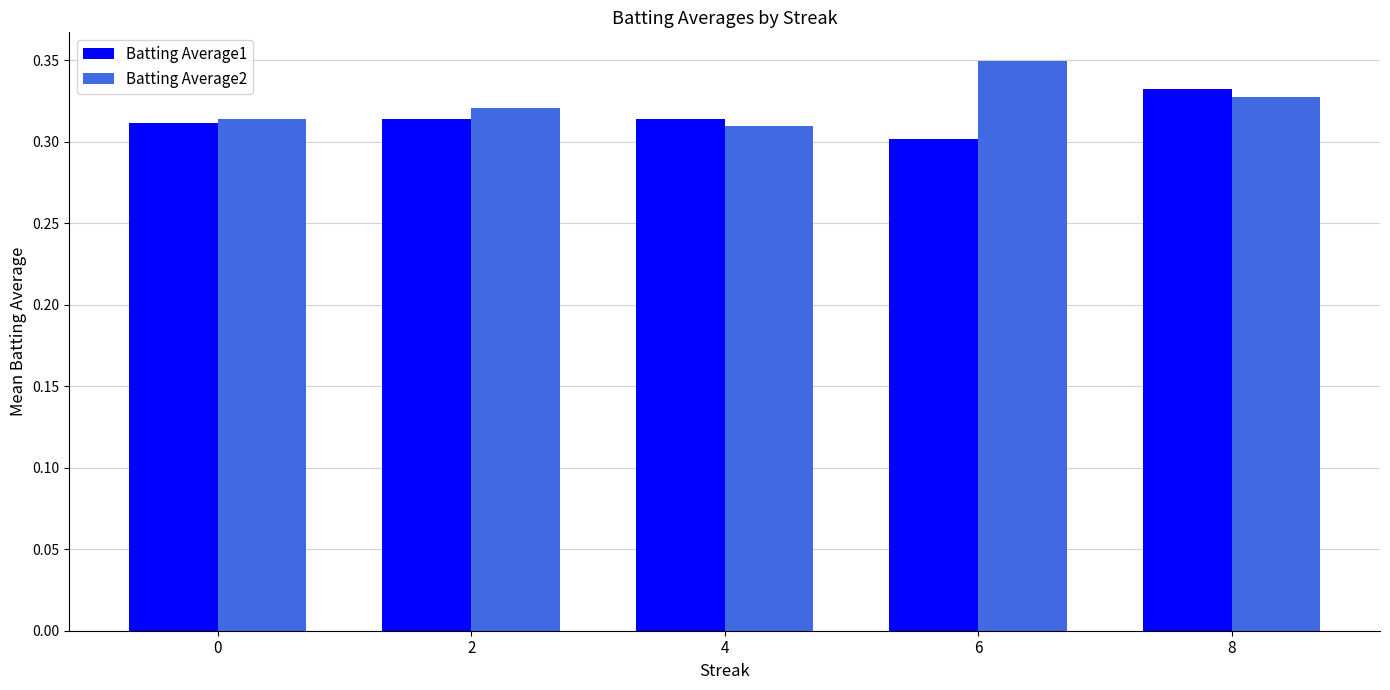

Rank the categories by Batting Average2 value from highest to lowest.

6, 8, 2, 0, 4